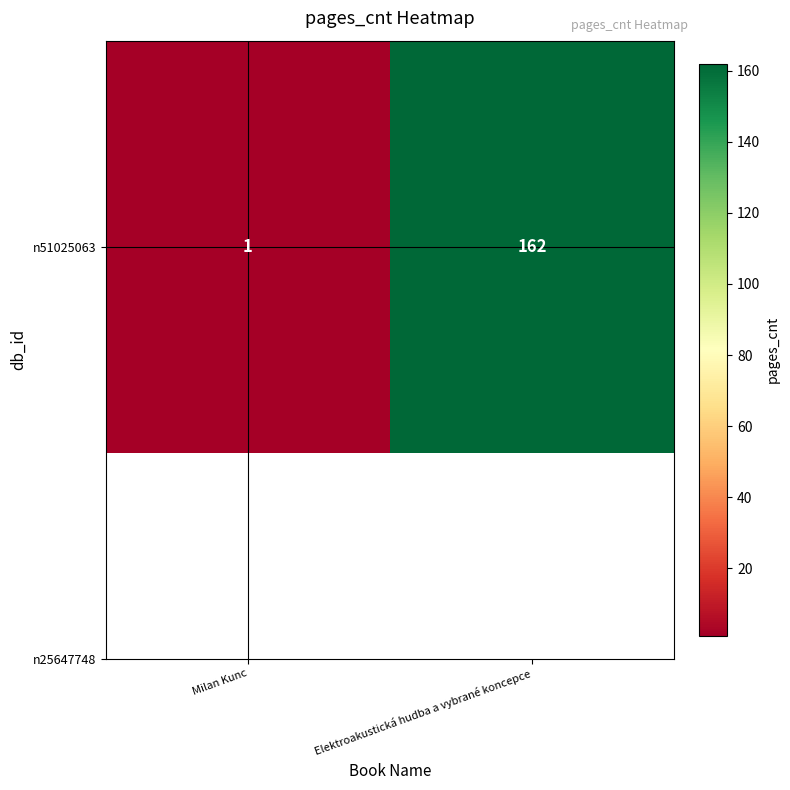

Reading left to right, extract all data points from this chart.

1	162